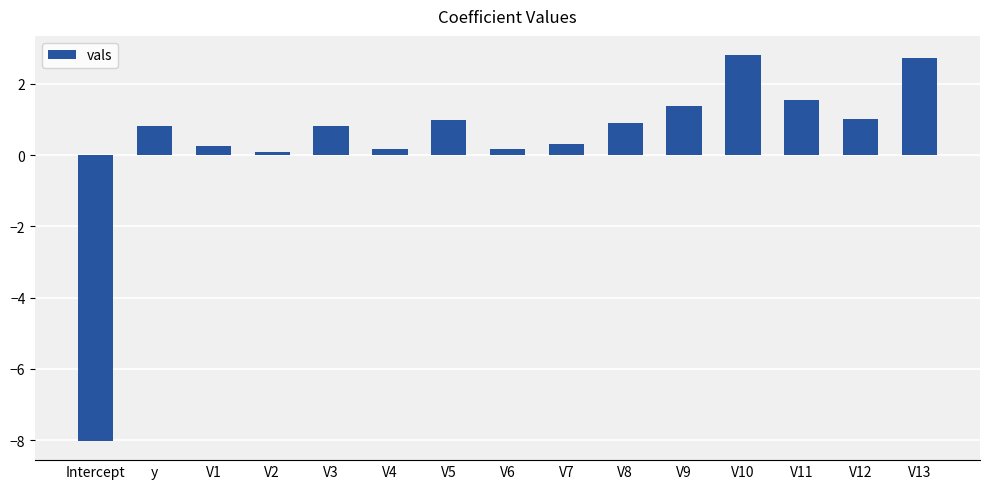

Between V4 and V12, which is larger?

V12